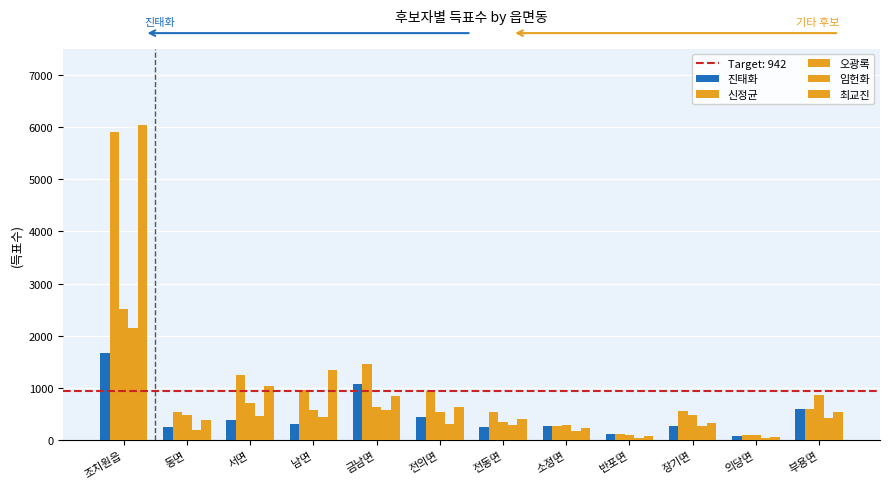

At which label does 최교진 first exceed 537?

조치원읍